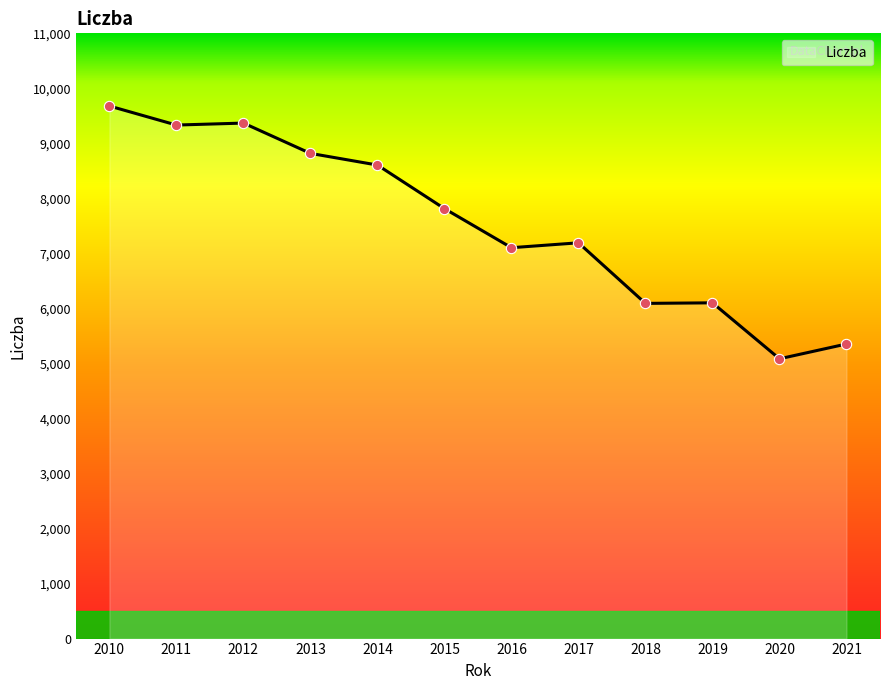

What is the change in value from 2015 to 2017?

-621